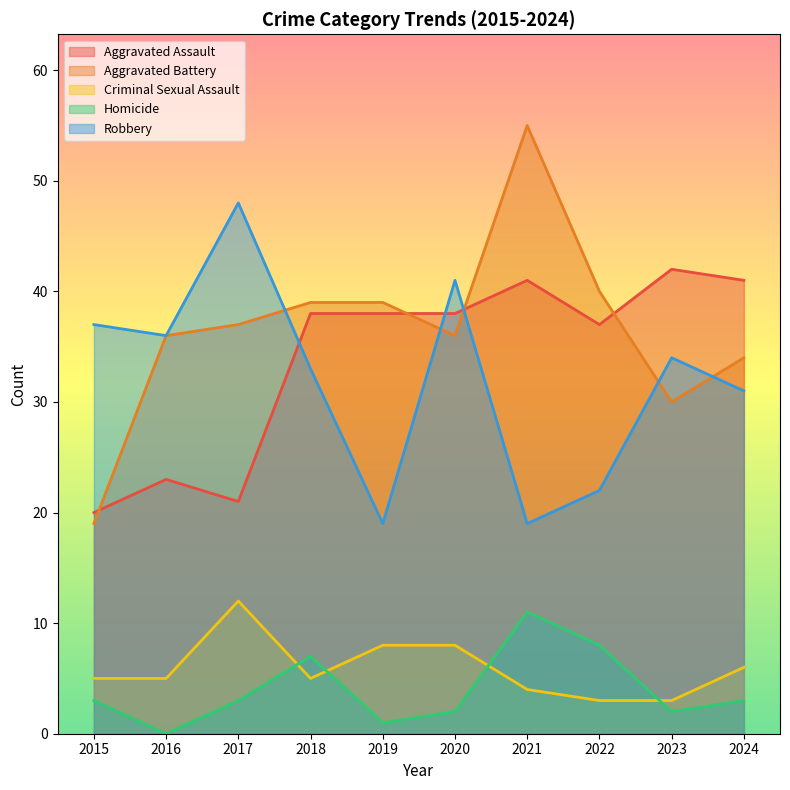

Reading right to left, extract all data points from this chart.

Aggravated Assault: 2024=41	2023=42	2022=37	2021=41	2020=38	2019=38	2018=38	2017=21	2016=23	2015=20
Aggravated Battery: 2024=34	2023=30	2022=40	2021=55	2020=36	2019=39	2018=39	2017=37	2016=36	2015=19
Criminal Sexual Assault: 2024=6	2023=3	2022=3	2021=4	2020=8	2019=8	2018=5	2017=12	2016=5	2015=5
Homicide: 2024=3	2023=2	2022=8	2021=11	2020=2	2019=1	2018=7	2017=3	2016=0	2015=3
Robbery: 2024=31	2023=34	2022=22	2021=19	2020=41	2019=19	2018=33	2017=48	2016=36	2015=37